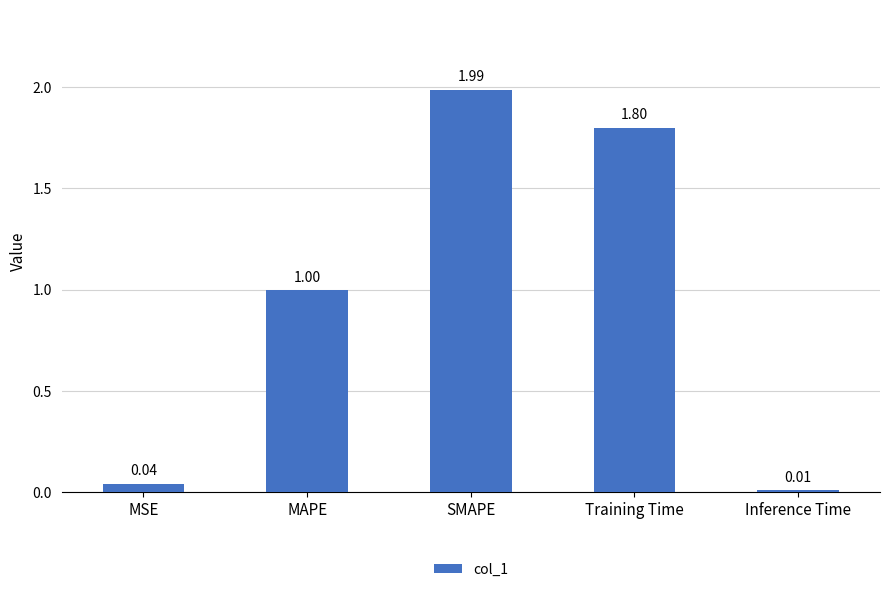

What is the change in value from MSE to Training Time?

+1.8